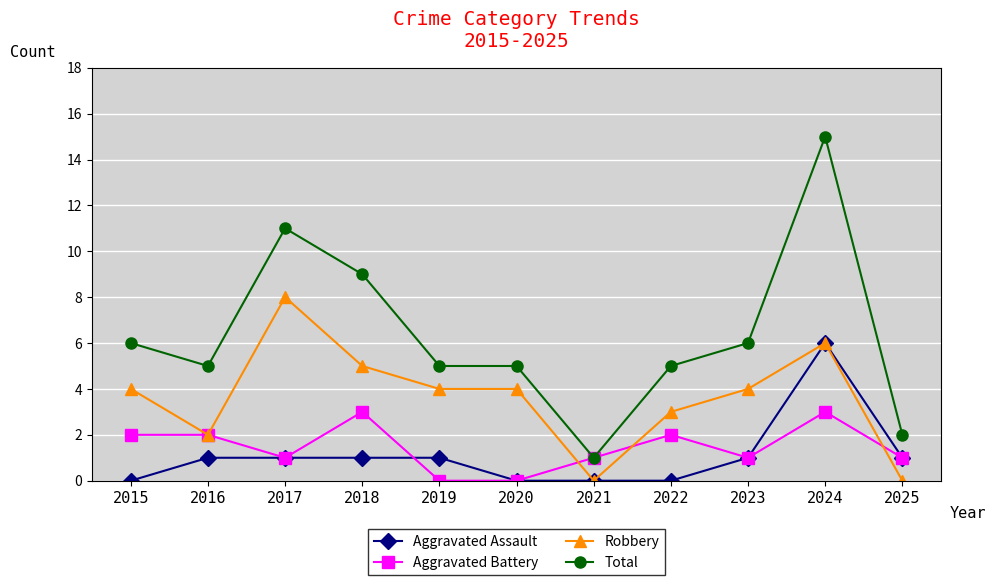

How many lines are shown in the chart?

4